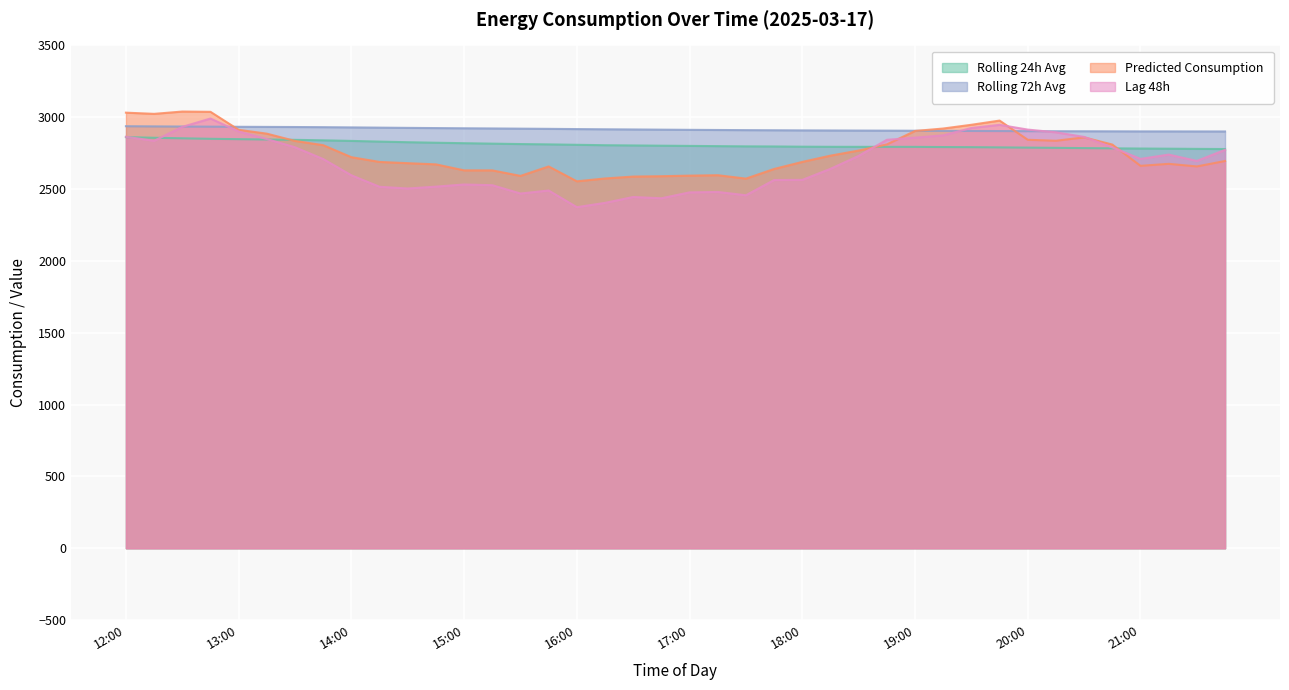

What is the maximum value shown in the chart?

3039.6